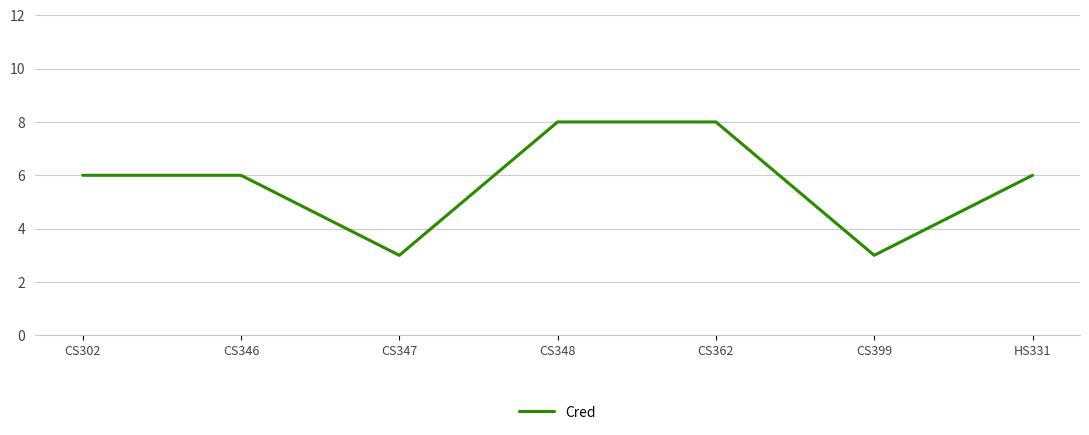

Is it true that the value at CS347 is 3?

True